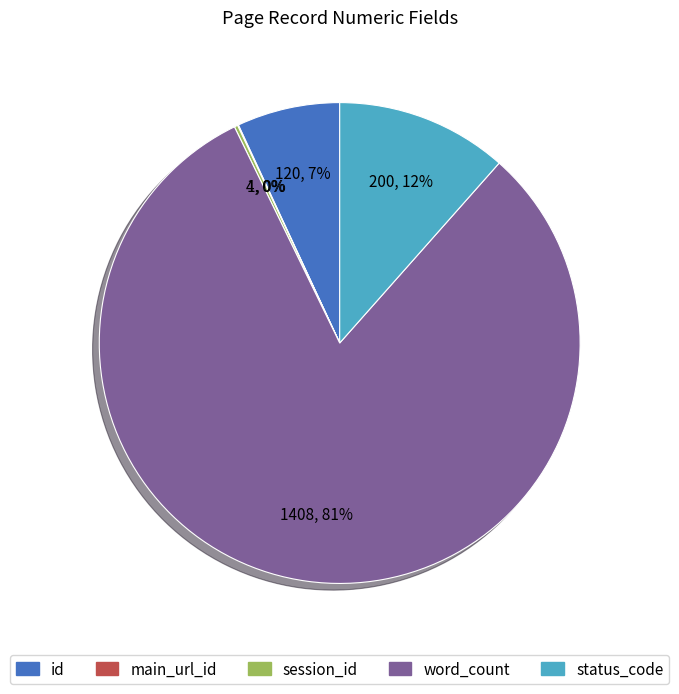

Is the sum of word_count and id greater than half?

Yes